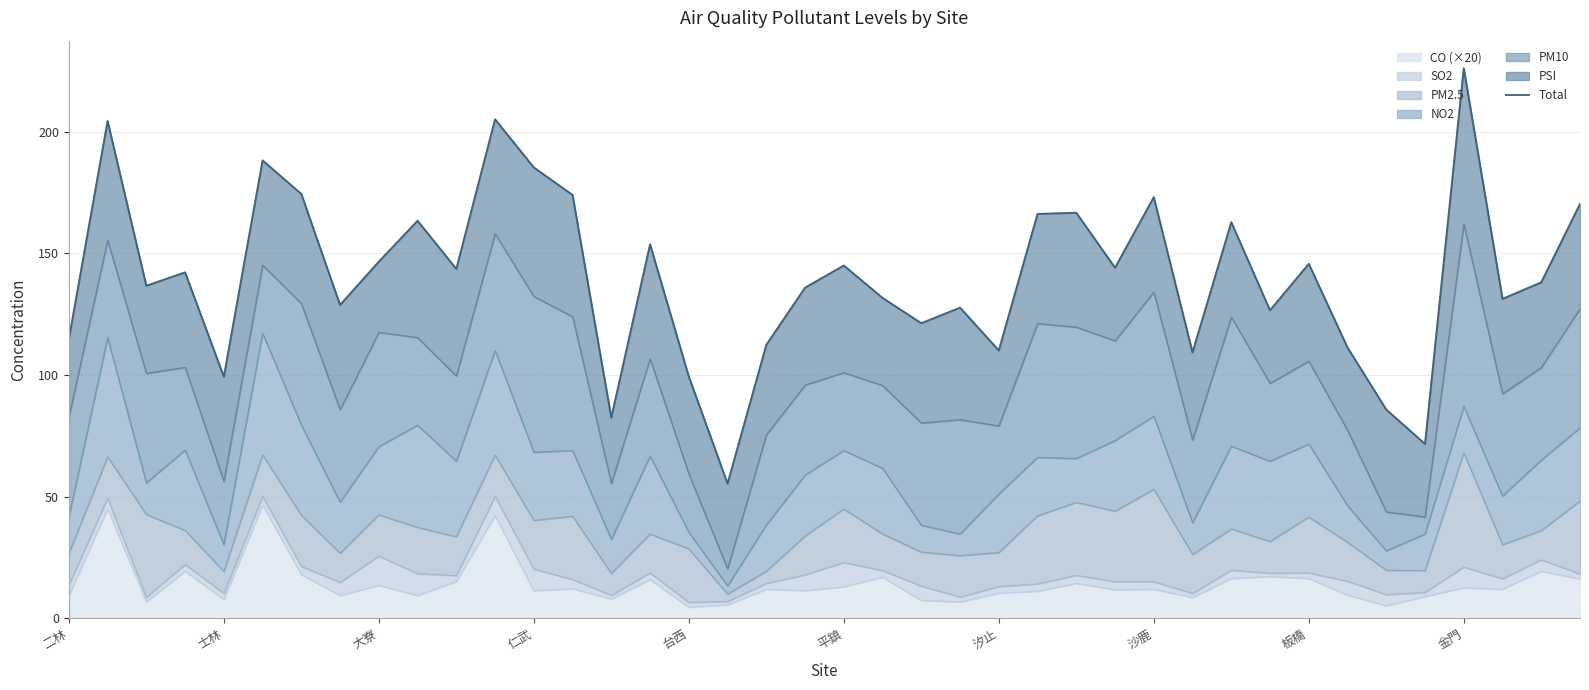

The value of CO (×20) at 士林 is 7.8. True or false?

True